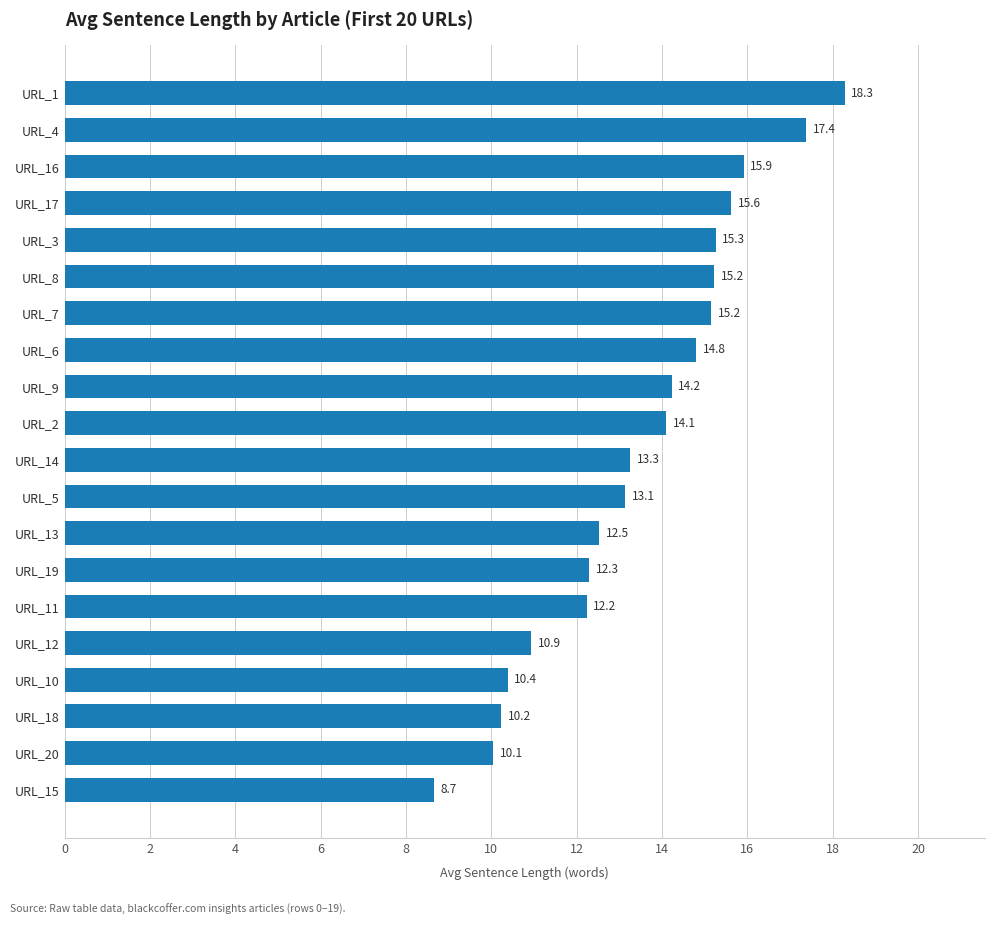

The value at URL_13 is 22.3. True or false?

False